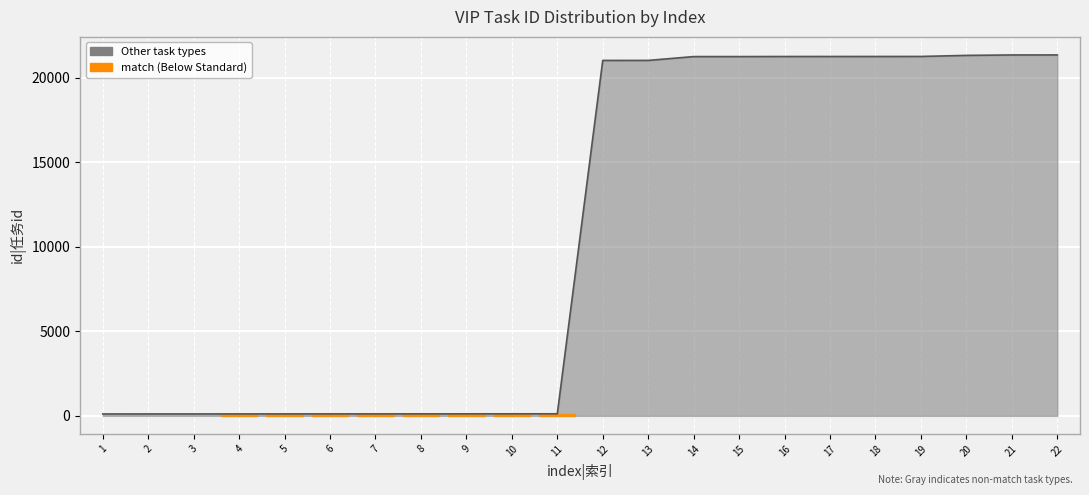

Reading left to right, extract all data points from this chart.

110	111	112	113	114	115	116	117	118	119	120	21016	21017	21243	21244	21248	21249	21250	21251	21314	21340	21341